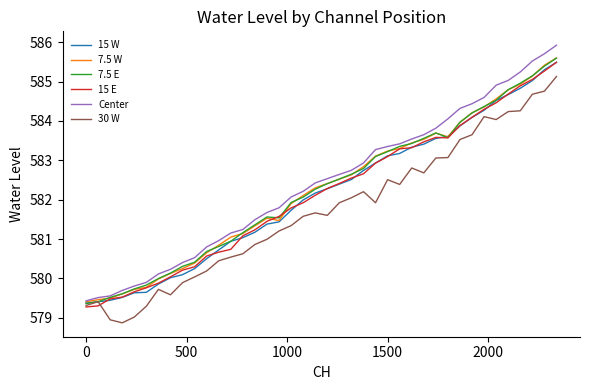

What is the minimum value for 7.5 E?

579.4